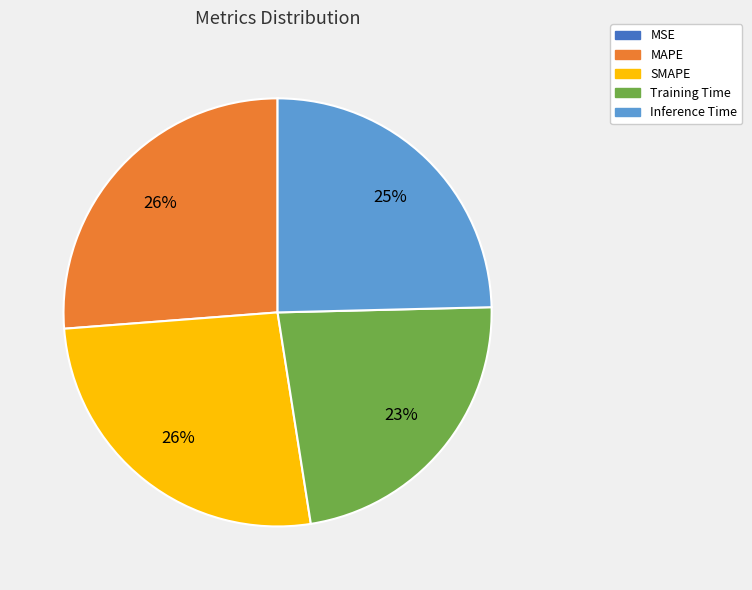

Is SMAPE the majority of the pie?

No